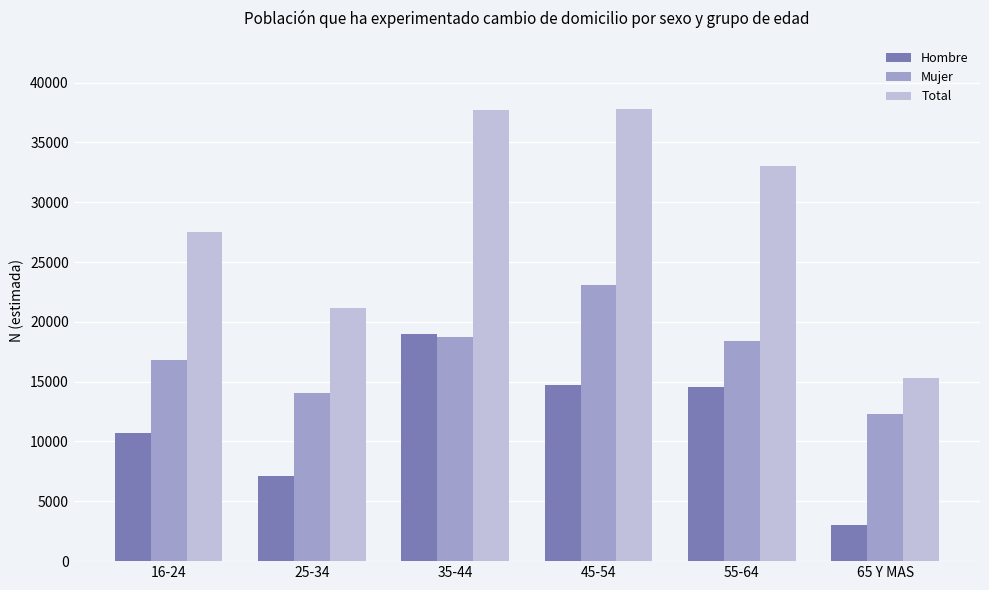

What position from the right is 55-64?

2